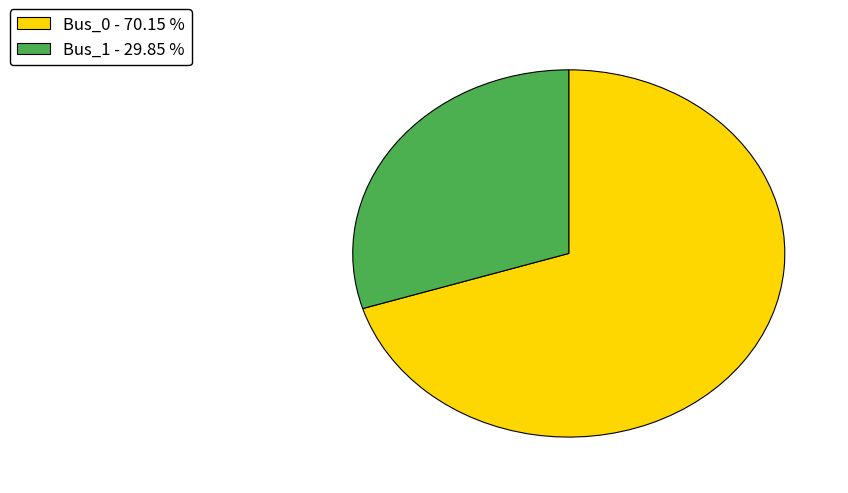

How many slices are in this pie chart?

2